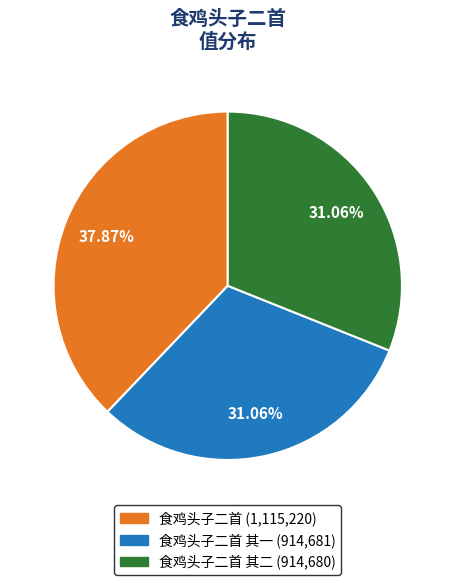

Is there a majority slice in this chart?

No